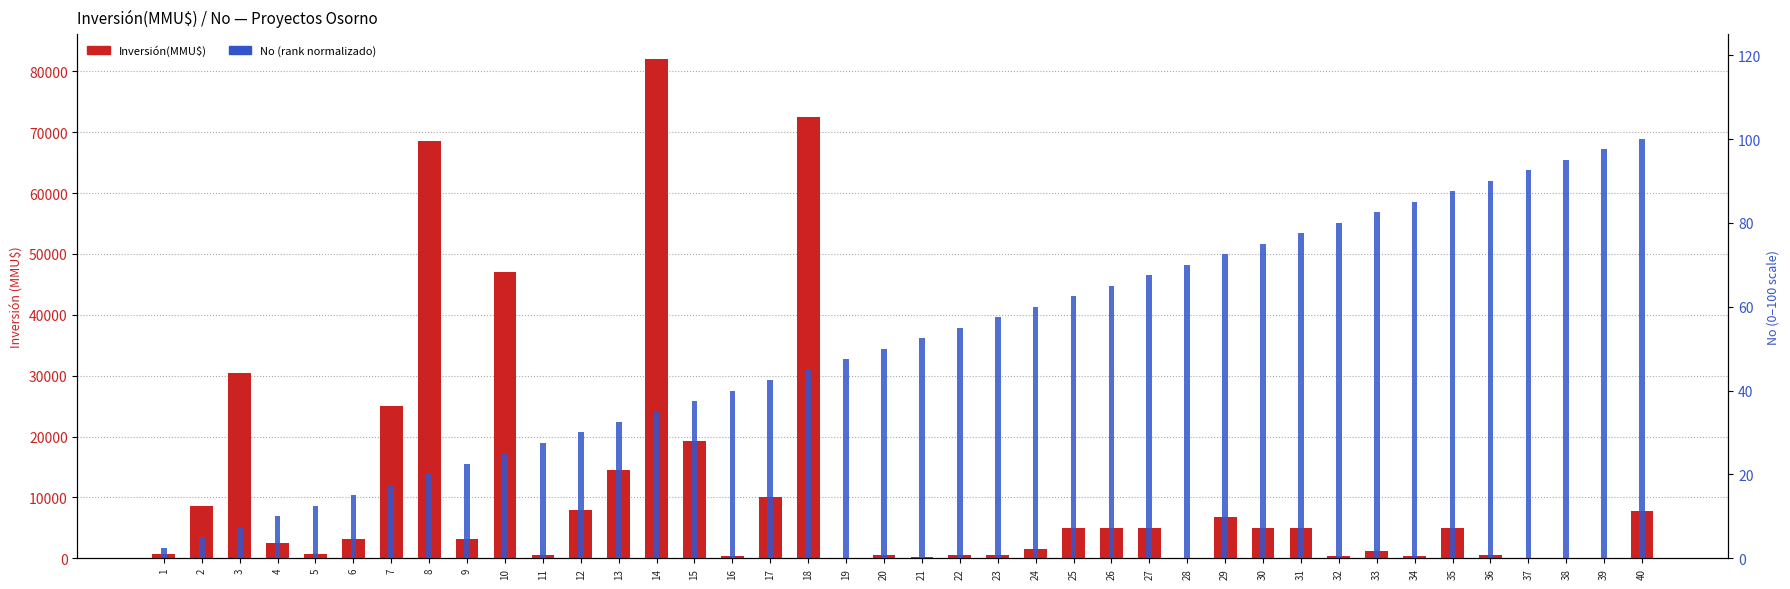

Rank the series by their maximum value, from lowest to highest.

No (norm.), Inversión(MMU$)